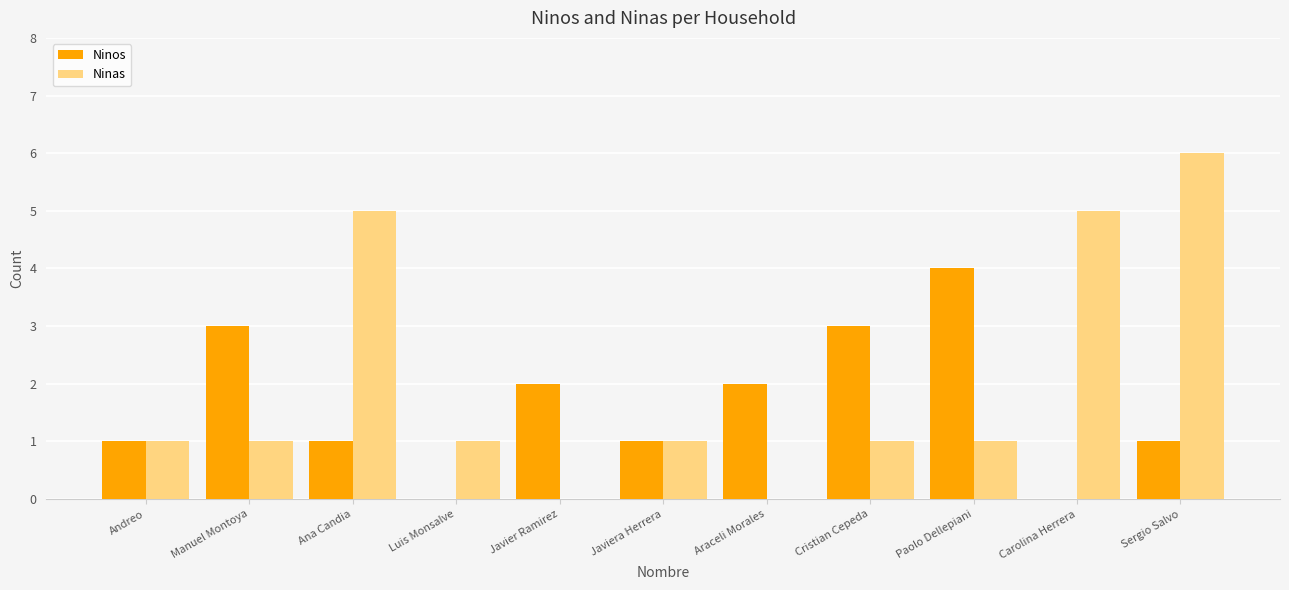

How many series are shown in this chart?

2